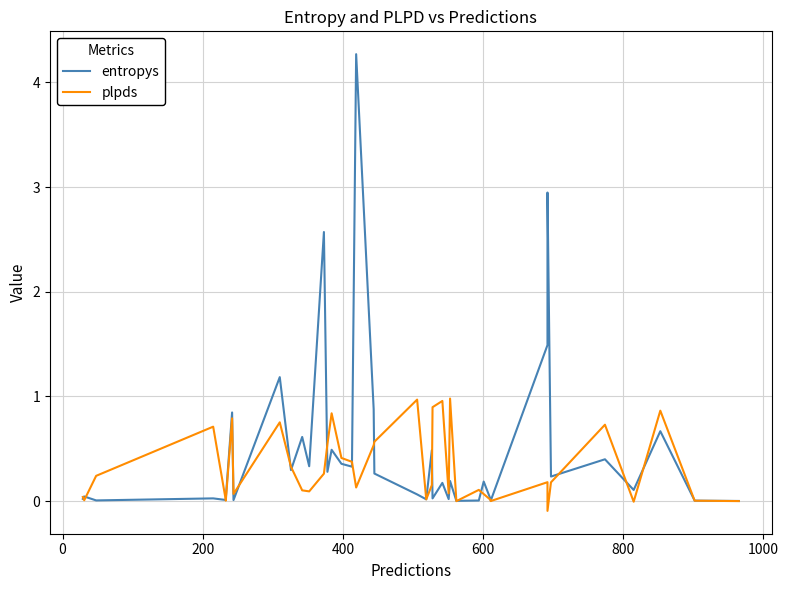

Does the chart display data point markers on the line(s)?

No